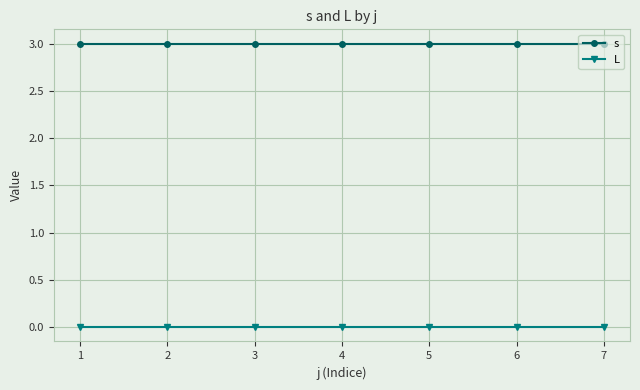

Does the chart display data point markers on the line(s)?

Yes